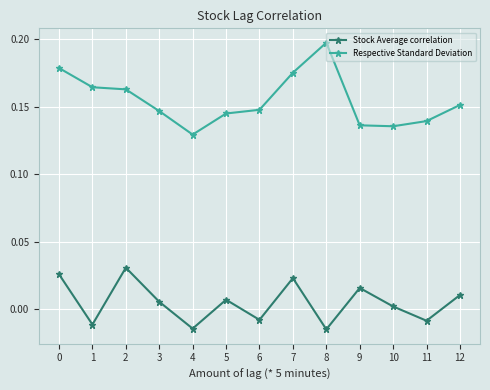

How many interior local valleys does the Stock Average correlation series have?

5